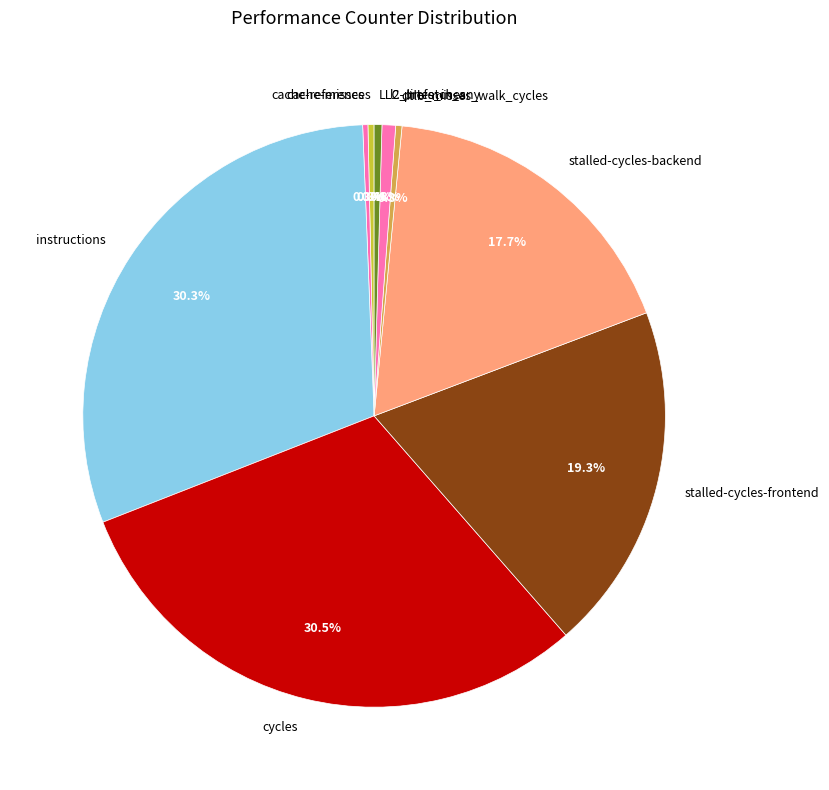

What percentage is NOT represented by cycles?

69.5%